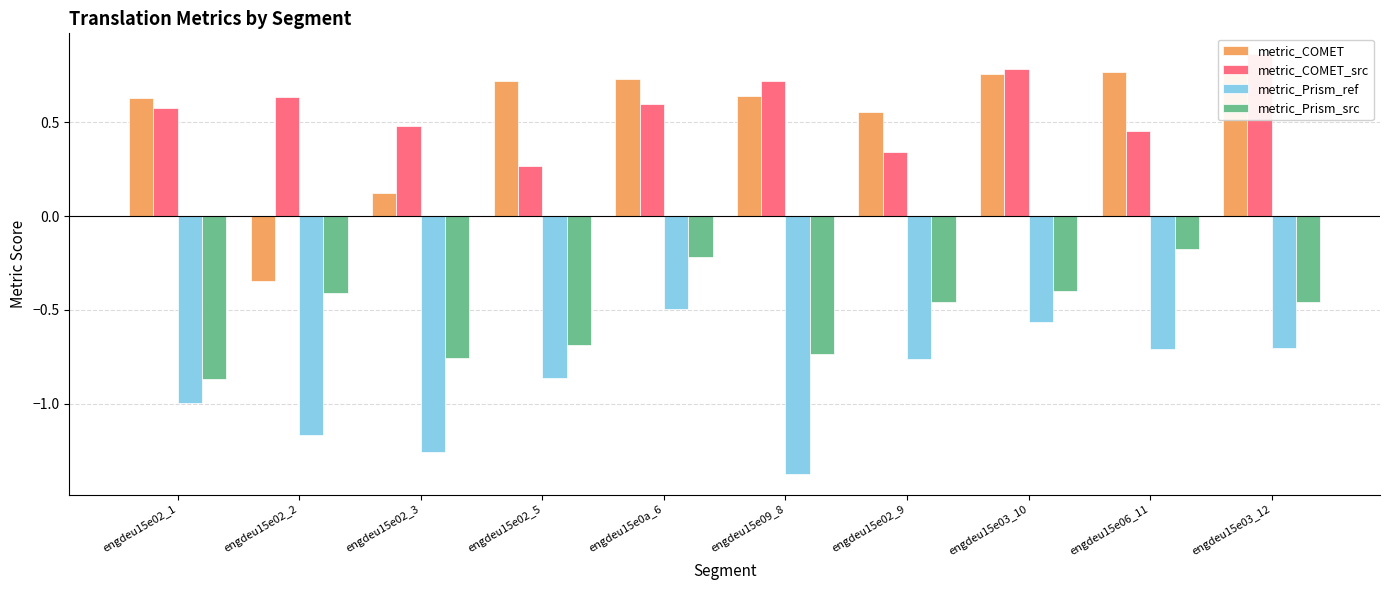

What are all the series names shown in the legend?

metric_COMET, metric_COMET_src, metric_Prism_ref, metric_Prism_src